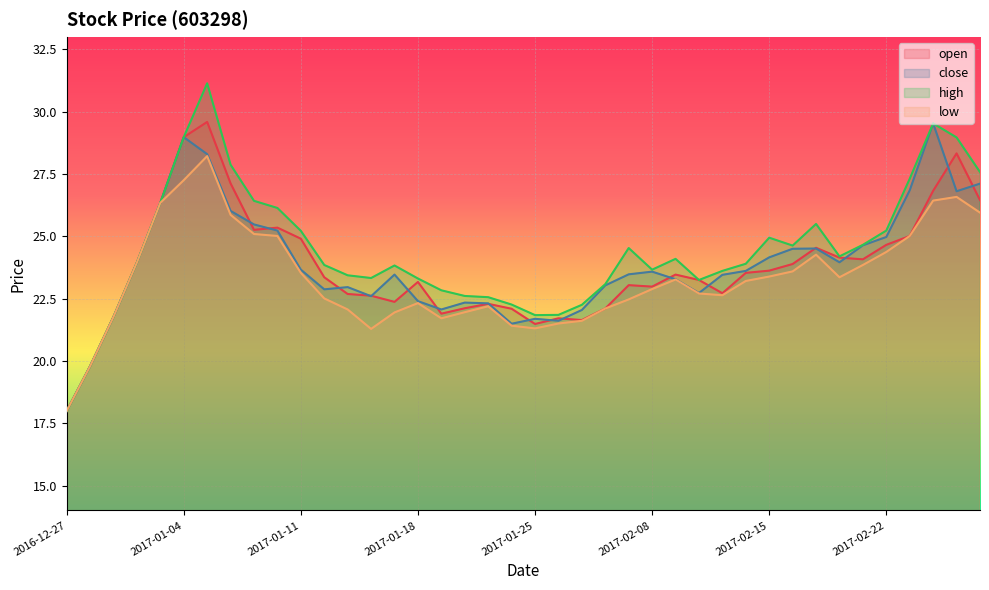

How many values in the close series are below 23?

15